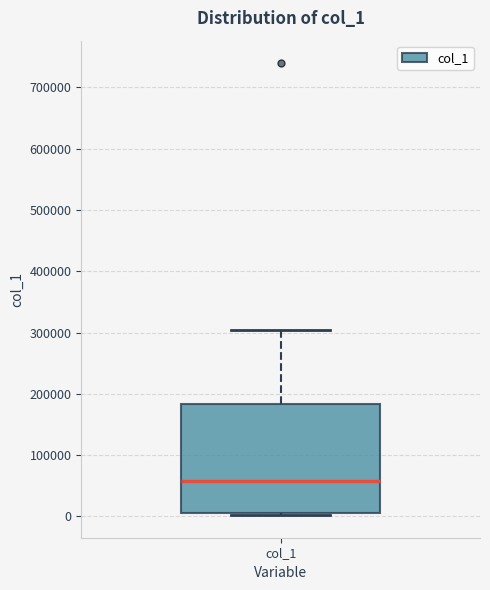

Read this box plot against the y-axis: the position of the median line, the range covered by the box, and the ends of both whiskers. The values are not printed on the chart, so give them approximately, as read against the axis.

median 60000, box 10000 to 180000, whiskers 0 to 300000